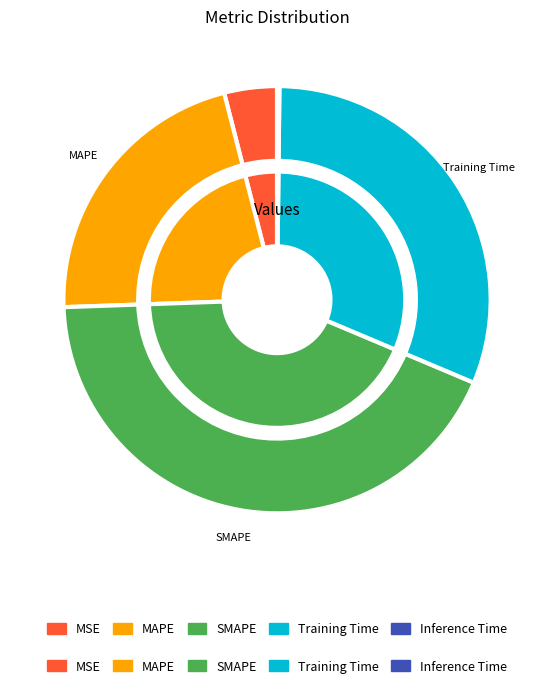

How many segments does this pie chart have?

5